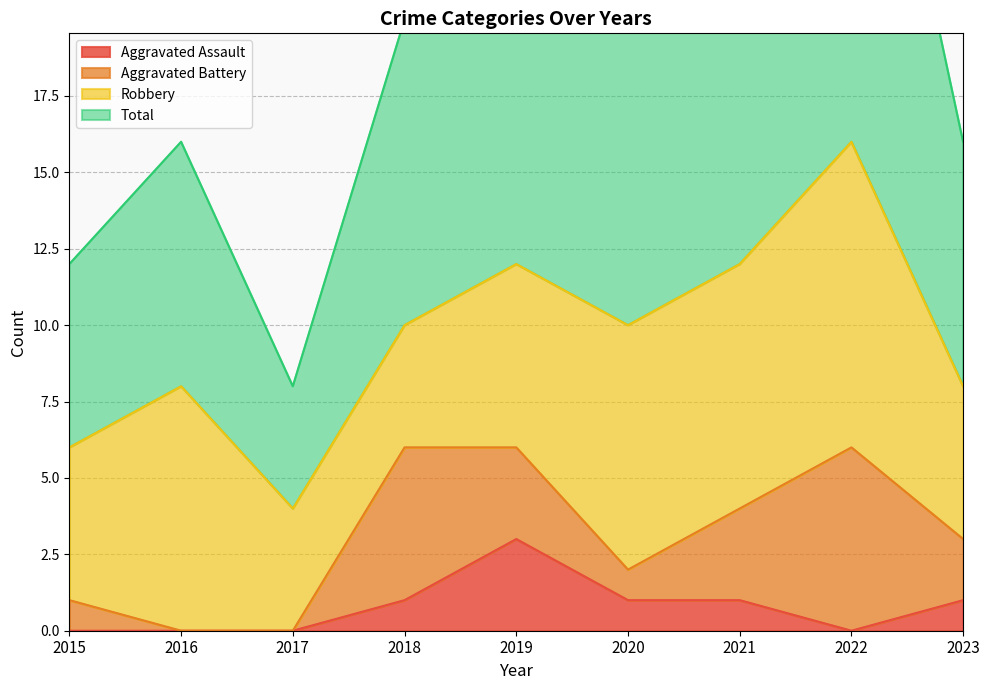

At which label does Aggravated Assault first exceed 1?

2019